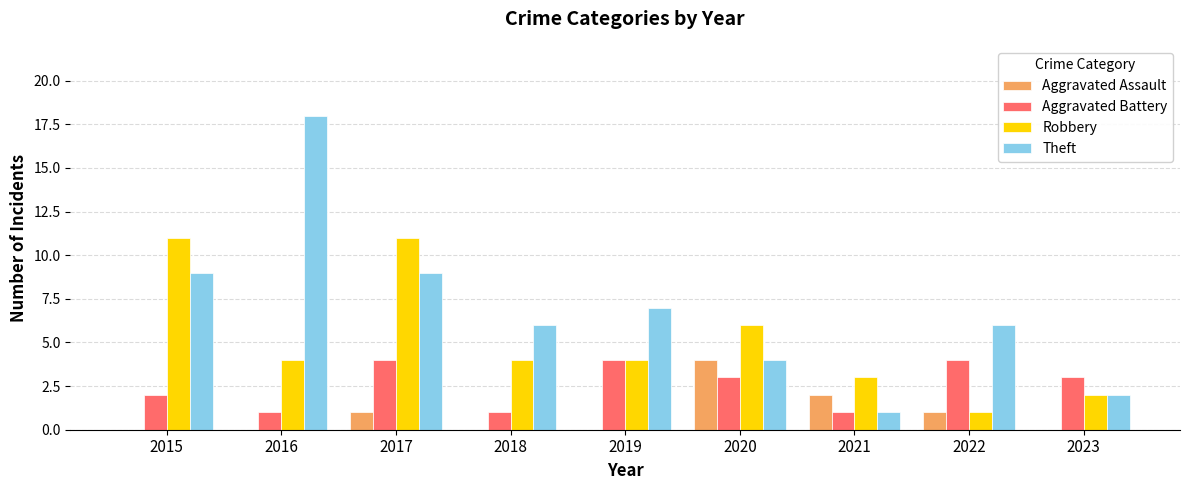

What is the difference between the Aggravated Battery values at 2017 and 2016?

3